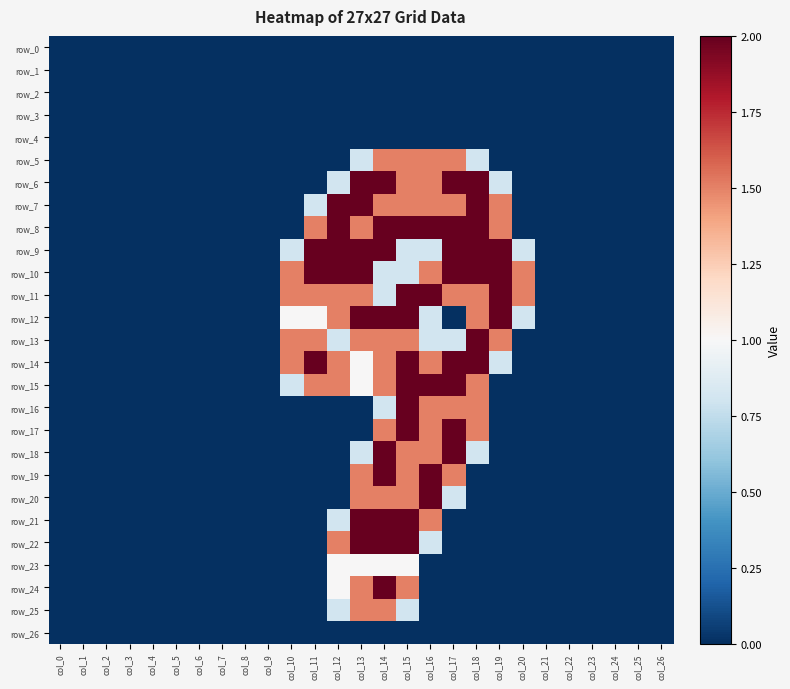

Rank the series at col_26 from lowest to highest value.

row_0, row_1, row_2, row_3, row_4, row_5, row_6, row_7, row_8, row_9, row_10, row_11, row_12, row_13, row_14, row_15, row_16, row_17, row_18, row_19, row_20, row_21, row_22, row_23, row_24, row_25, row_26